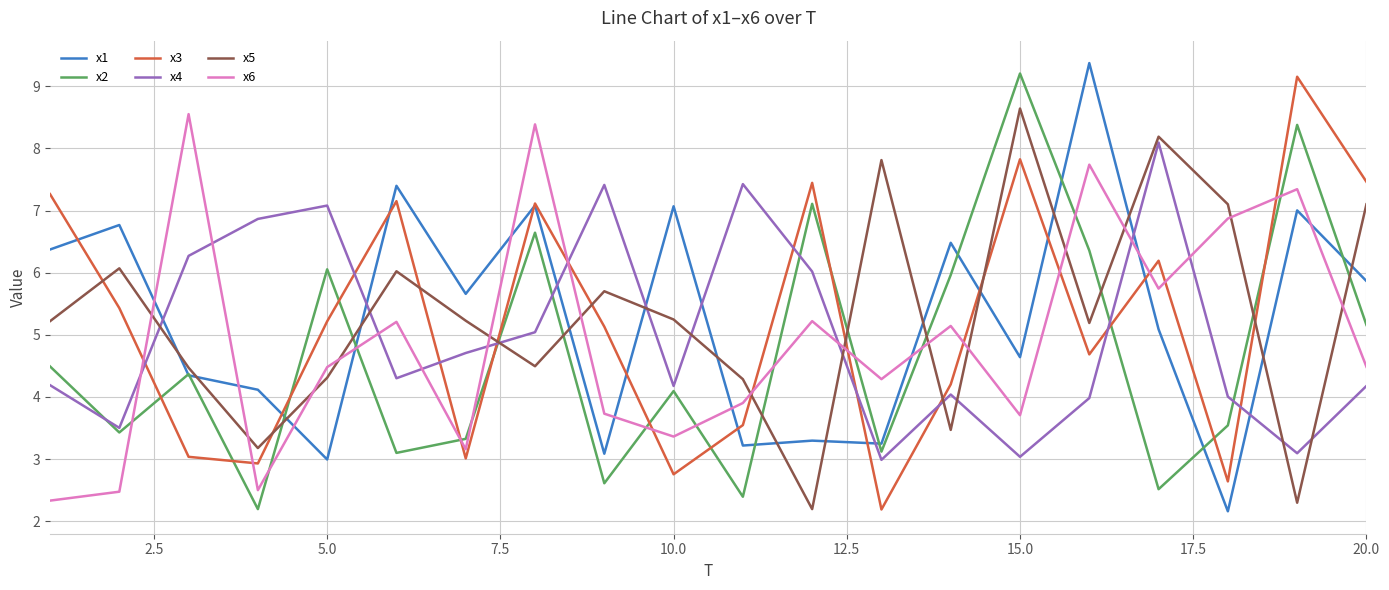

True or false: x1 and x5 intersect in this chart.

True